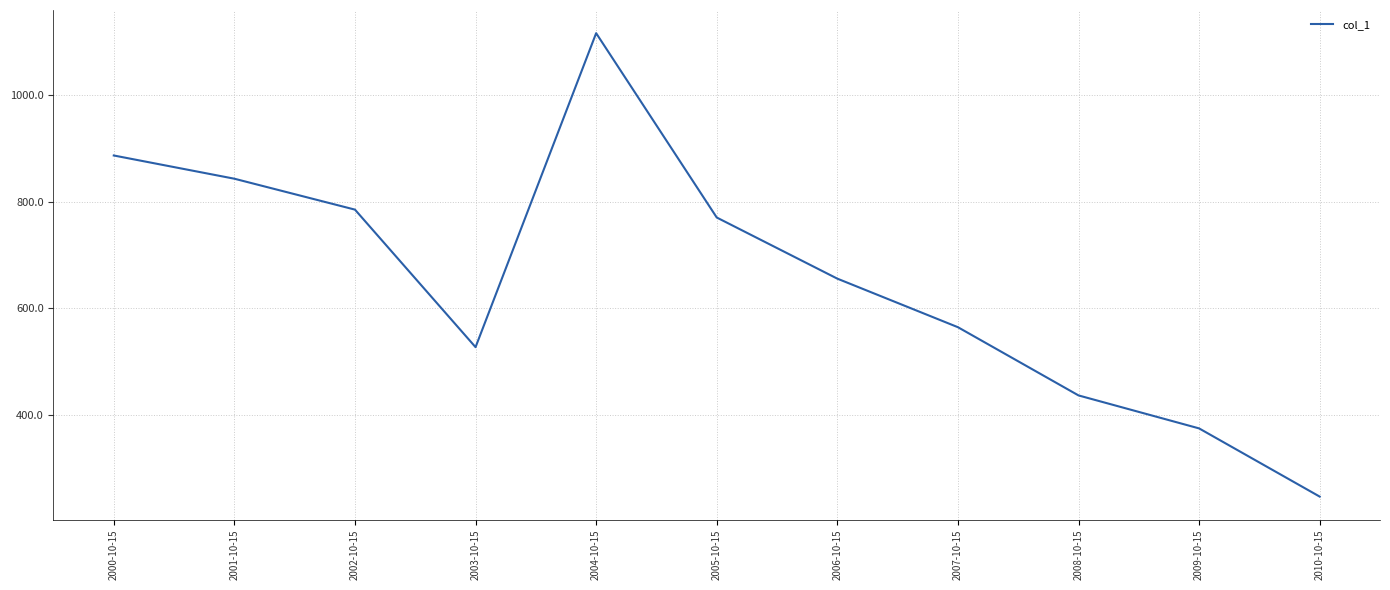

What is the difference between the values at 2003-10-15 and 2006-10-15?

128.4